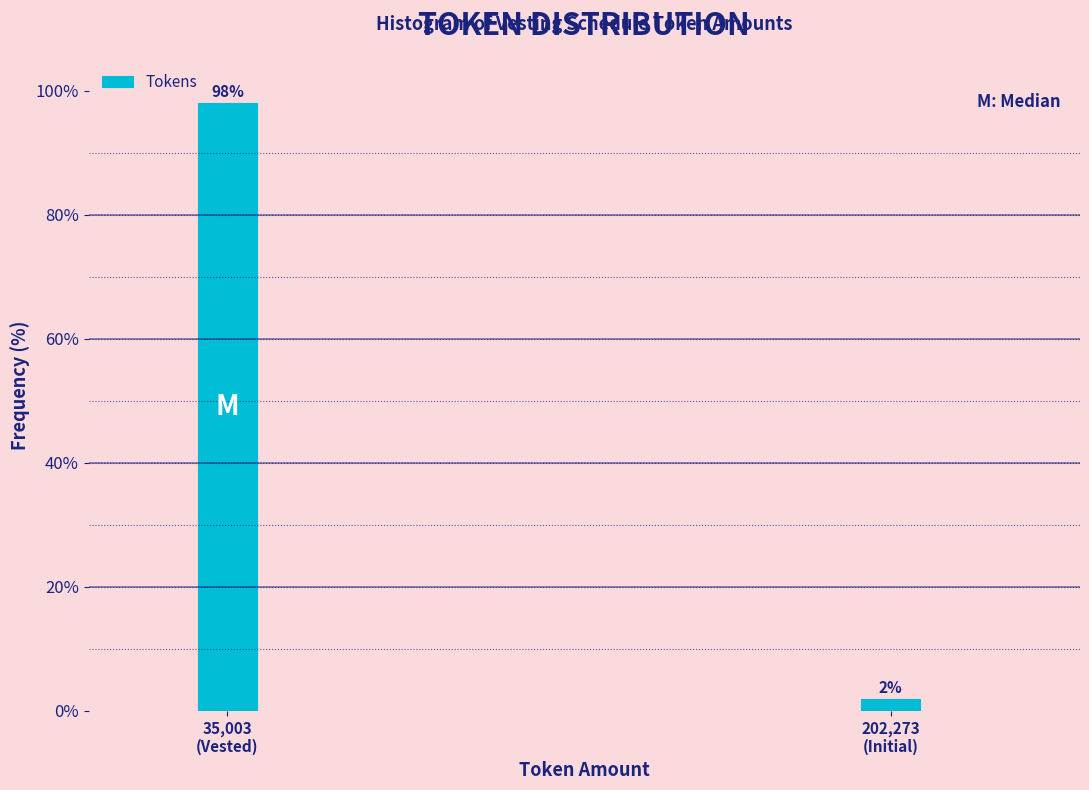

What is the greatest value displayed?

98.1